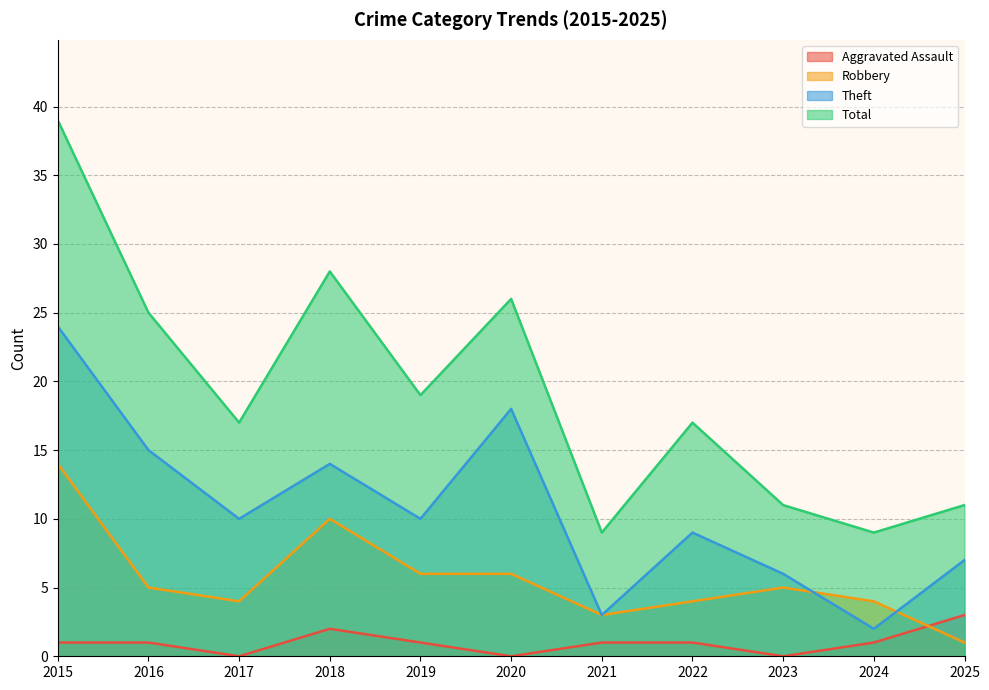

Rank the series by their average value, from highest to lowest.

Total, Theft, Robbery, Aggravated Assault